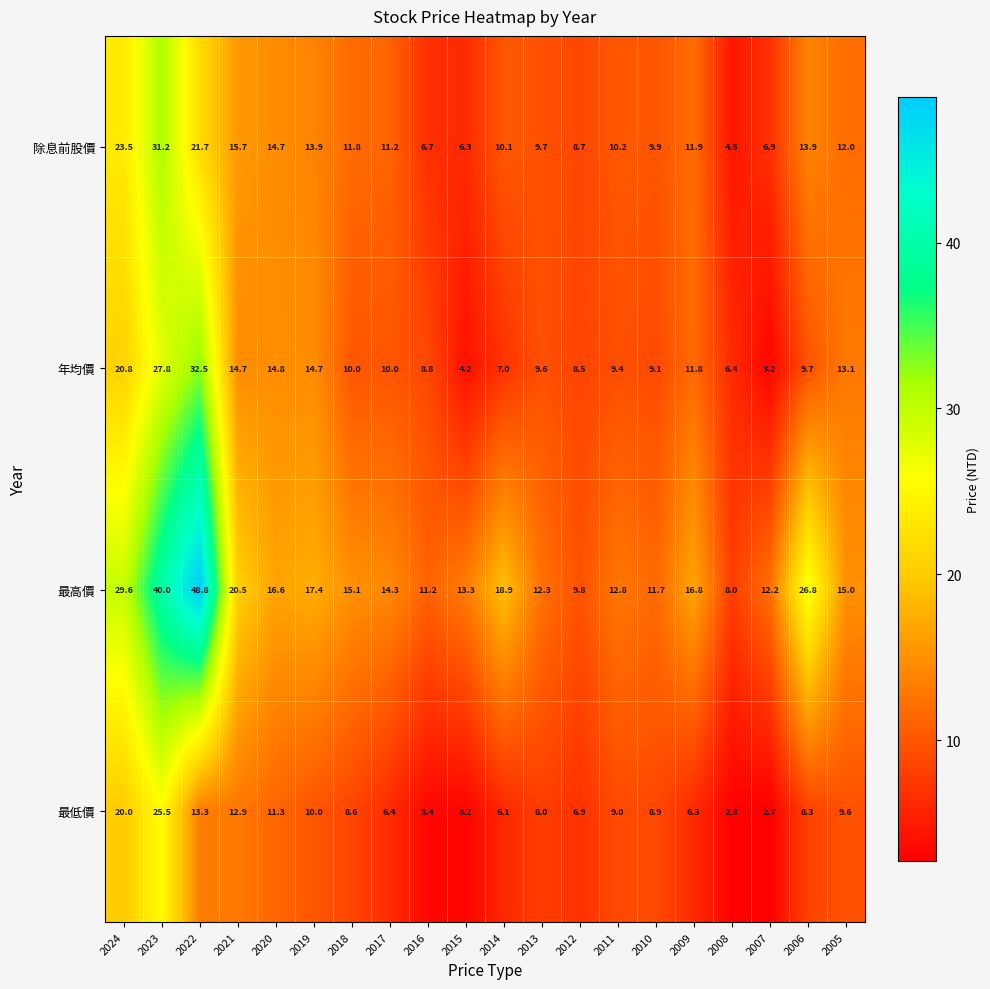

At how many categories does at least one series exceed 4?

20